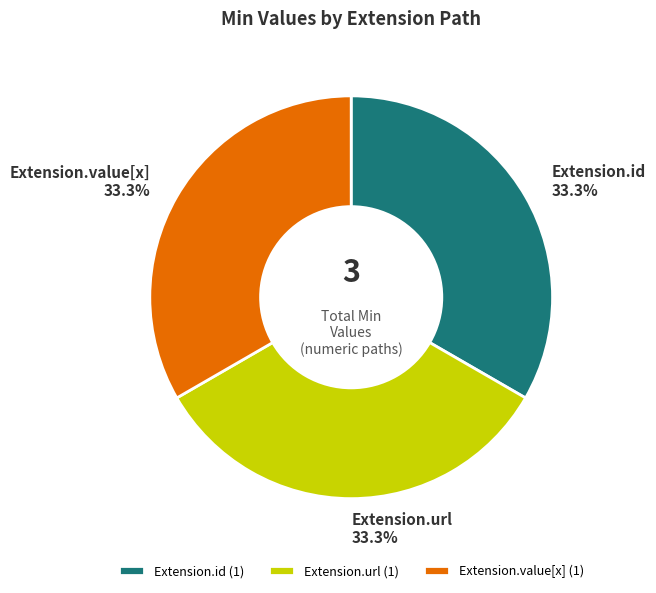

How many slices are in this pie chart?

3